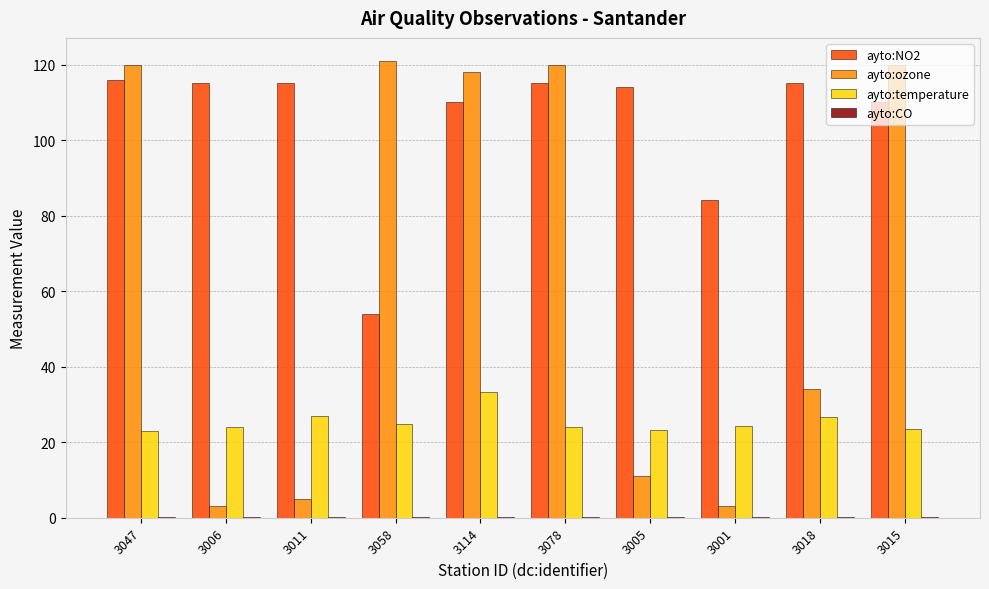

Which series changed the most between 3058 and 3018?

ayto:ozone